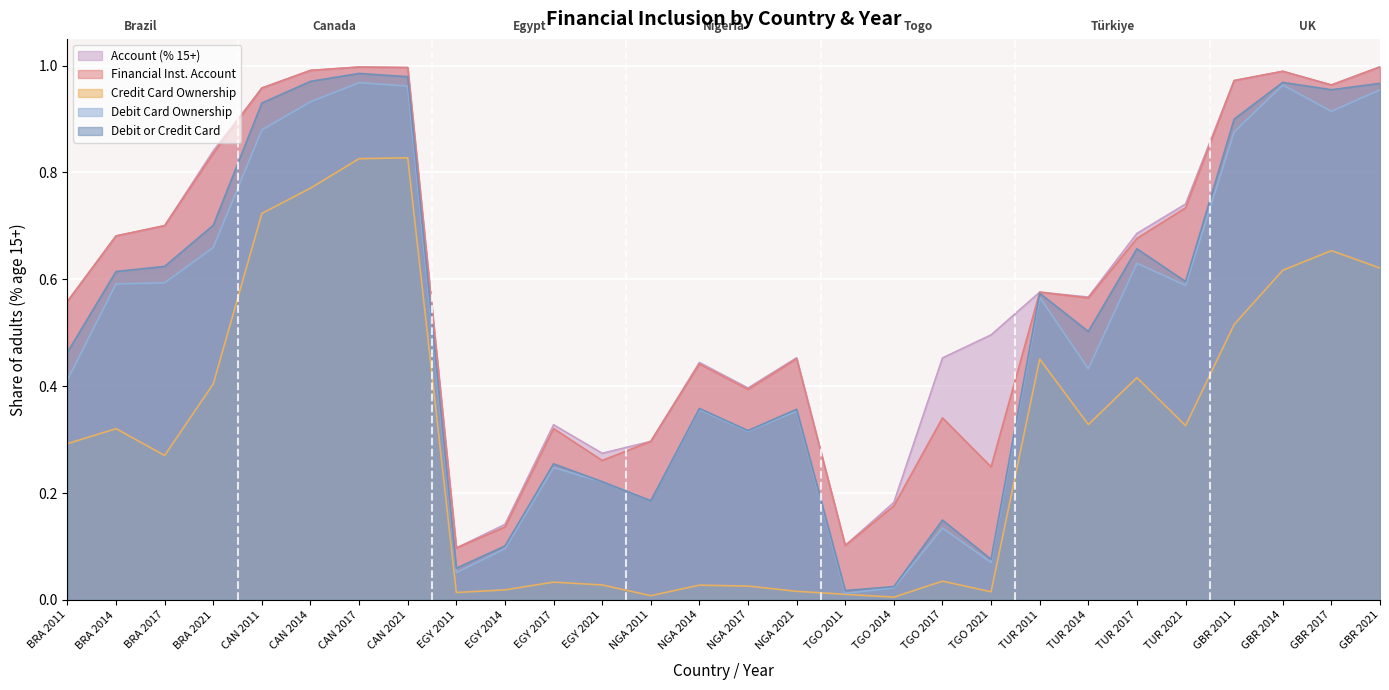

Count the number of categories in the chart.

28